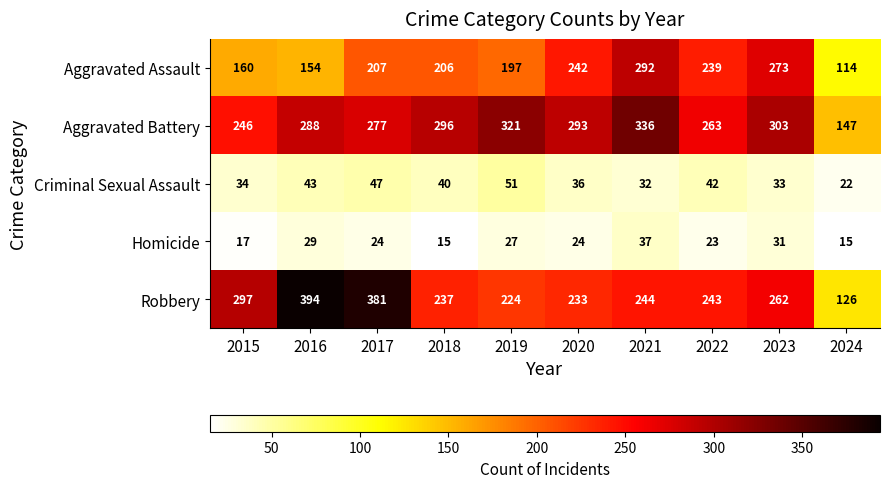

What is the maximum value shown in the chart?

394